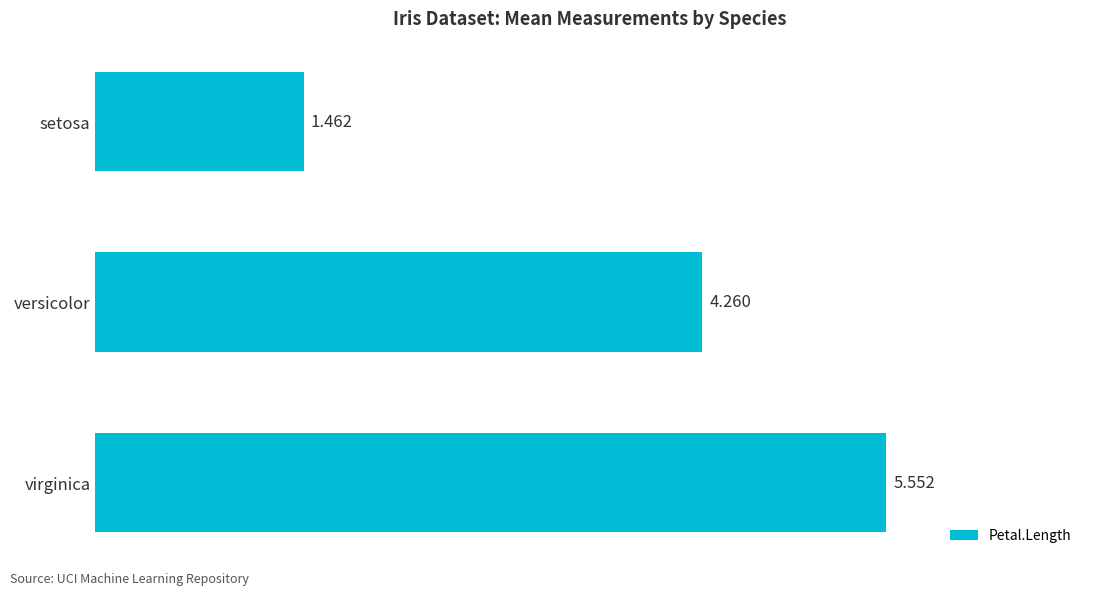

How many series are shown in this chart?

1